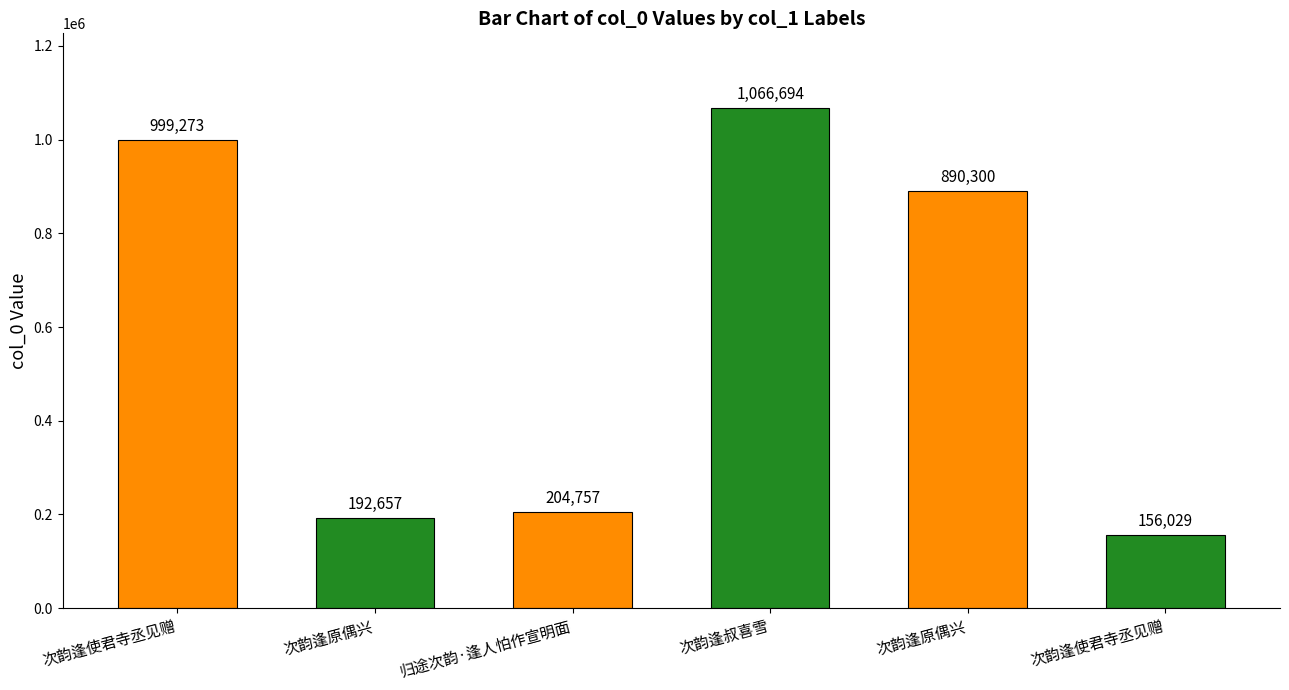

Which has a higher value, 次韵逢原偶兴 or 次韵逢使君寺丞见赠?

次韵逢使君寺丞见赠